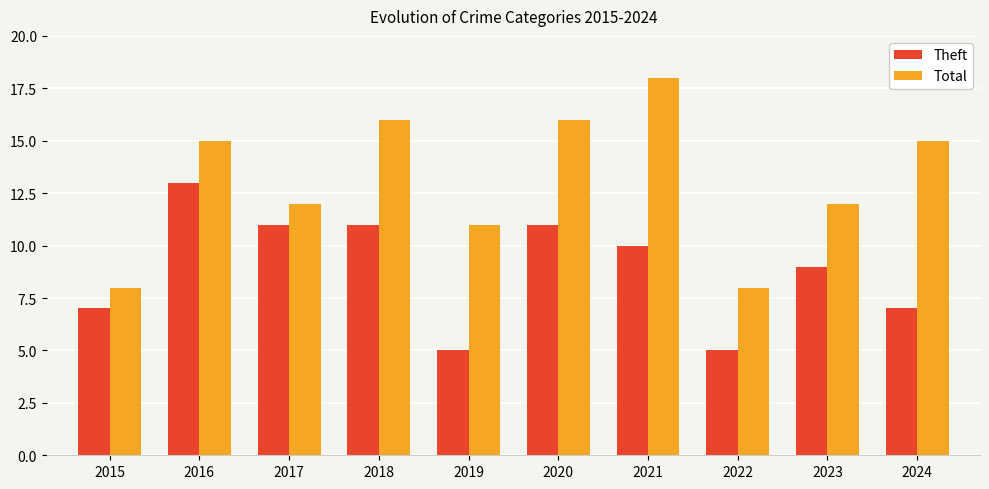

How many values in the Theft series are below 10?

5